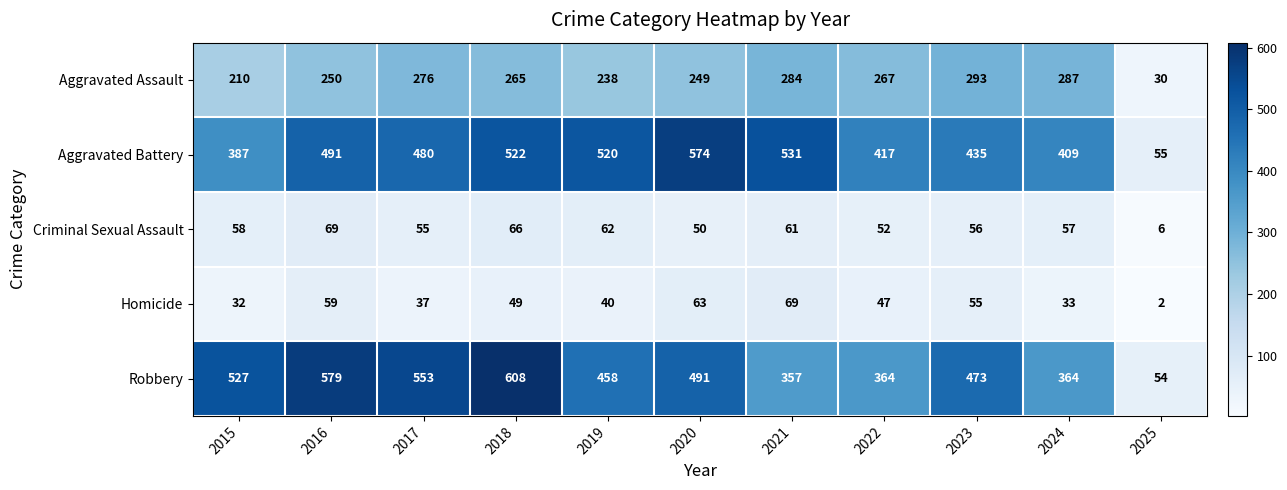

Rank the series at 2016 from highest to lowest value.

Robbery, Aggravated Battery, Aggravated Assault, Criminal Sexual Assault, Homicide